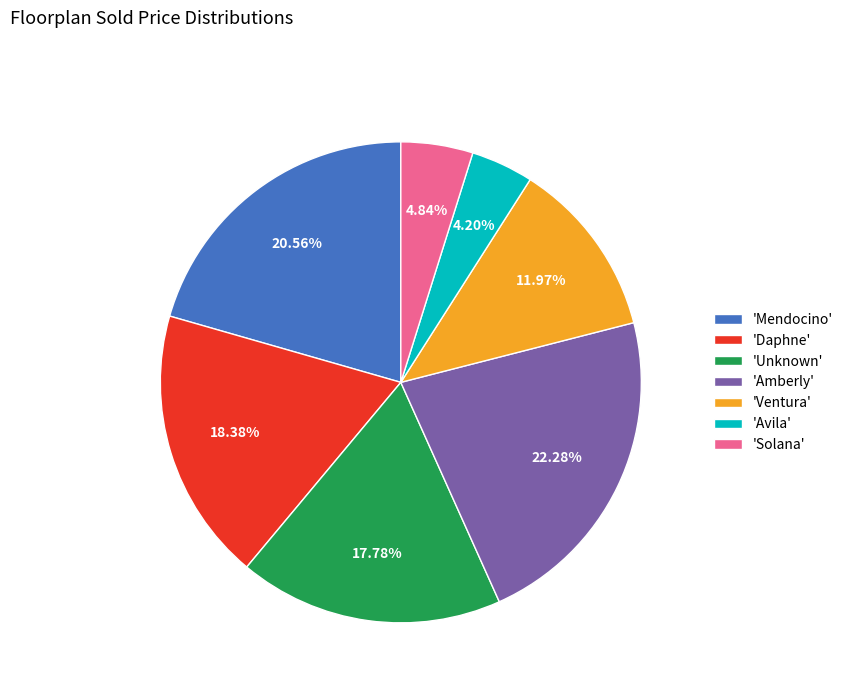

Which category has the smallest portion of the pie?

'Avila'